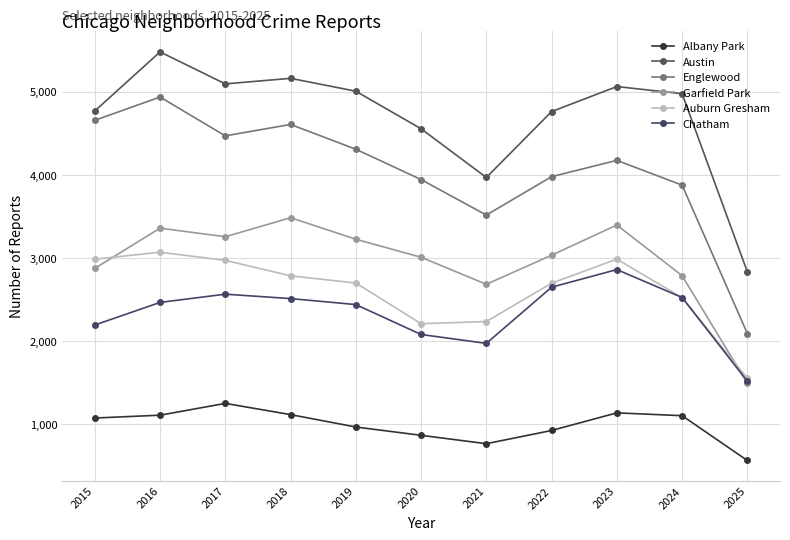

How many data points in Albany Park are less than 1076?

5